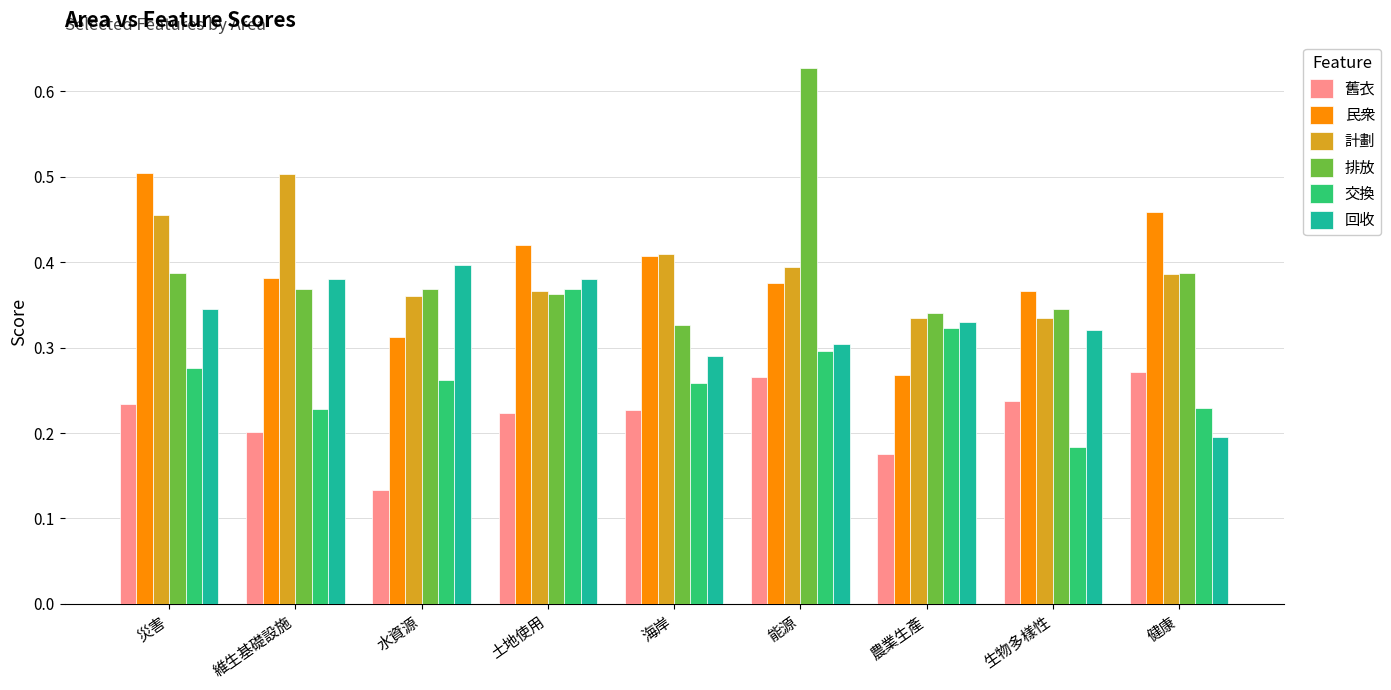

What is the sum of all 回收 values?

2.9